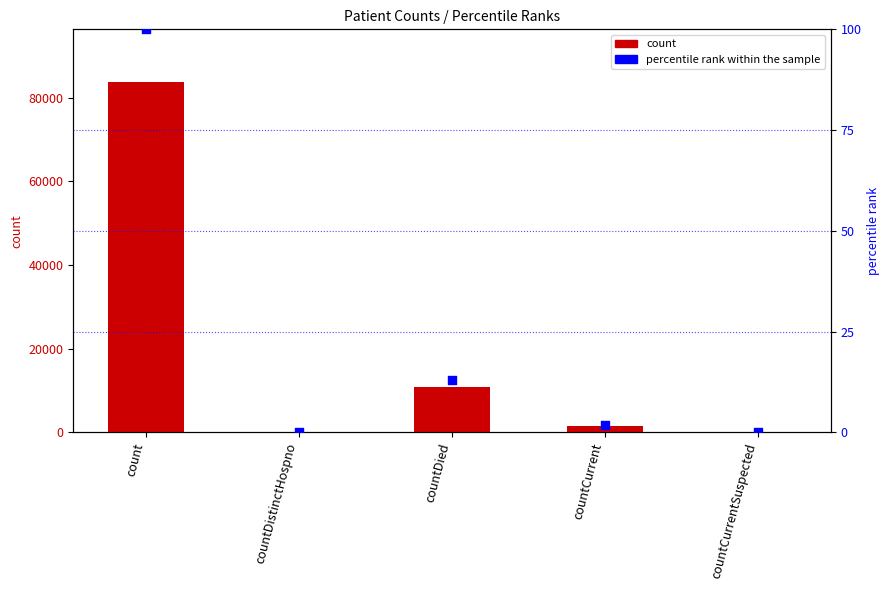

What are all the series names shown in the legend?

count, percentile rank within the sample